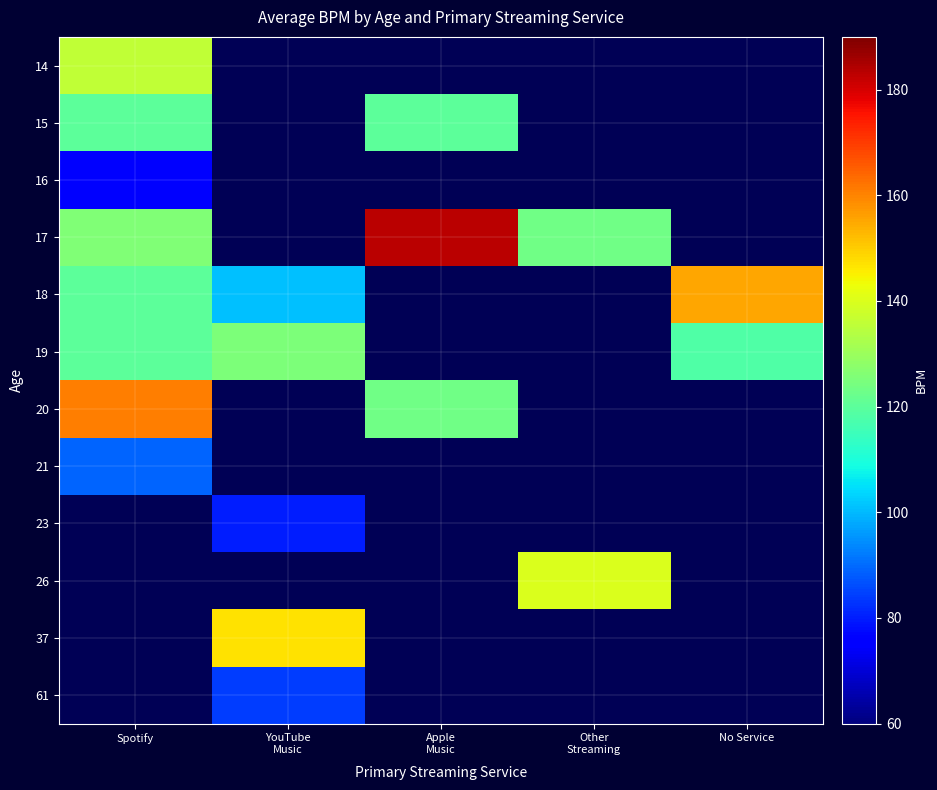

How many distinct data groups are displayed?

12